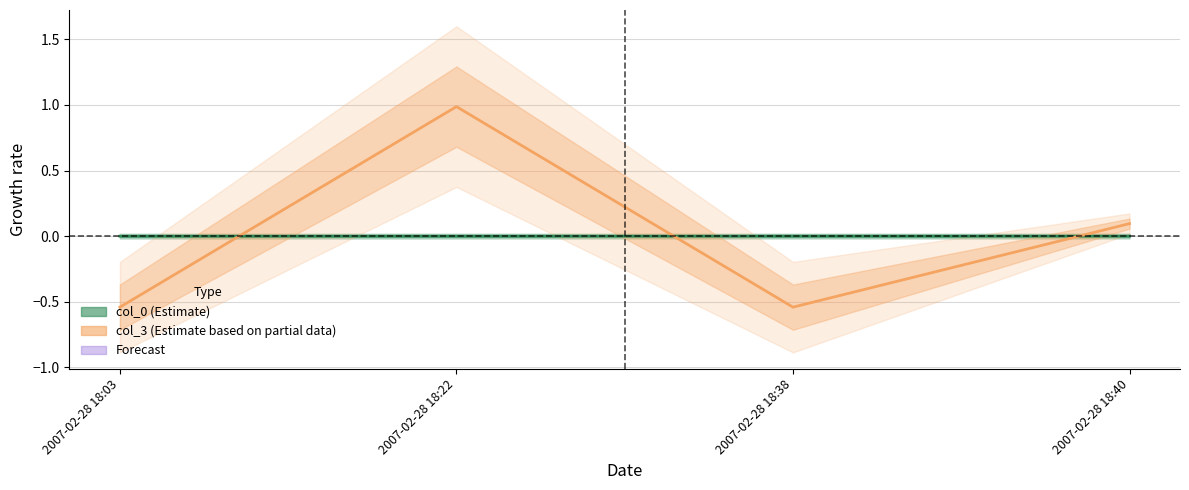

What is the value of the col_3 point at the 1st from the left?

-0.5